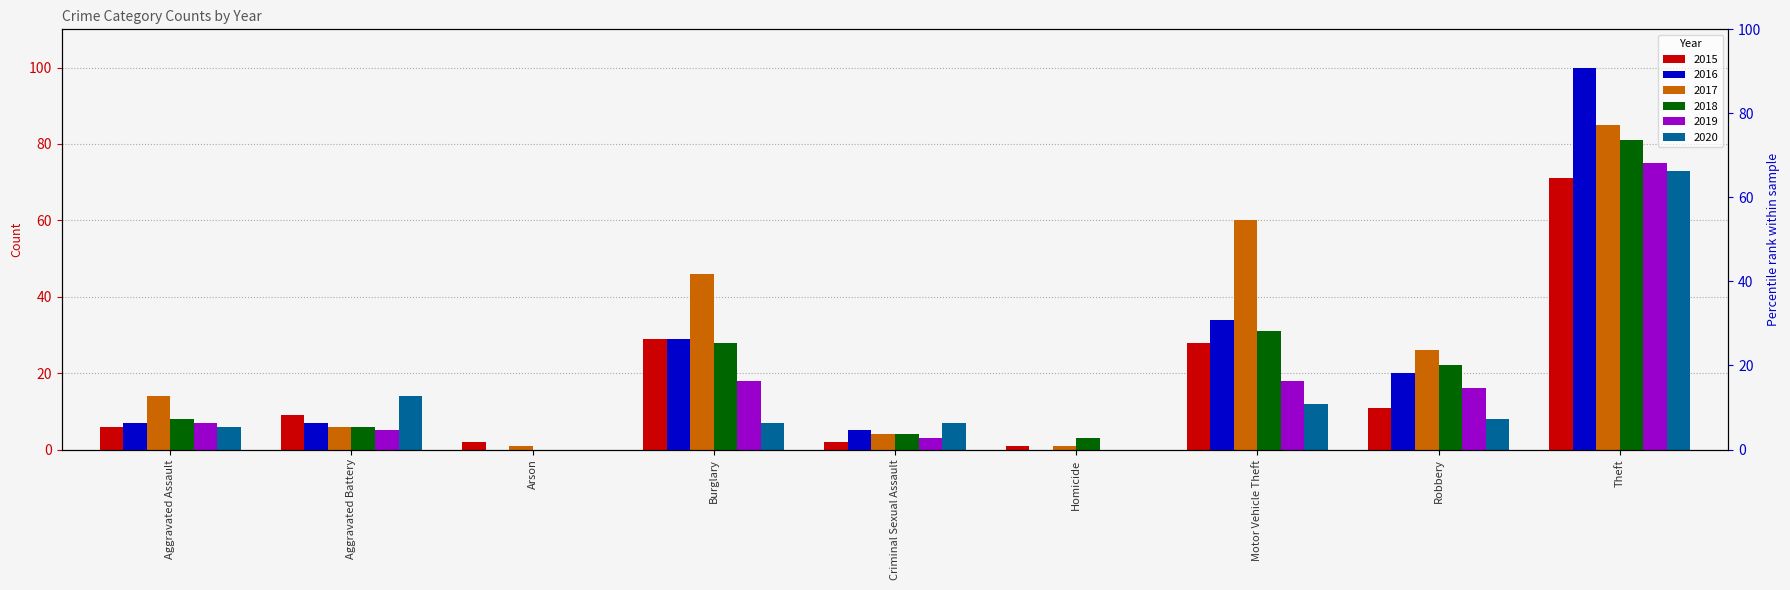

Where does the 2020 series first go above 7?

Aggravated Battery